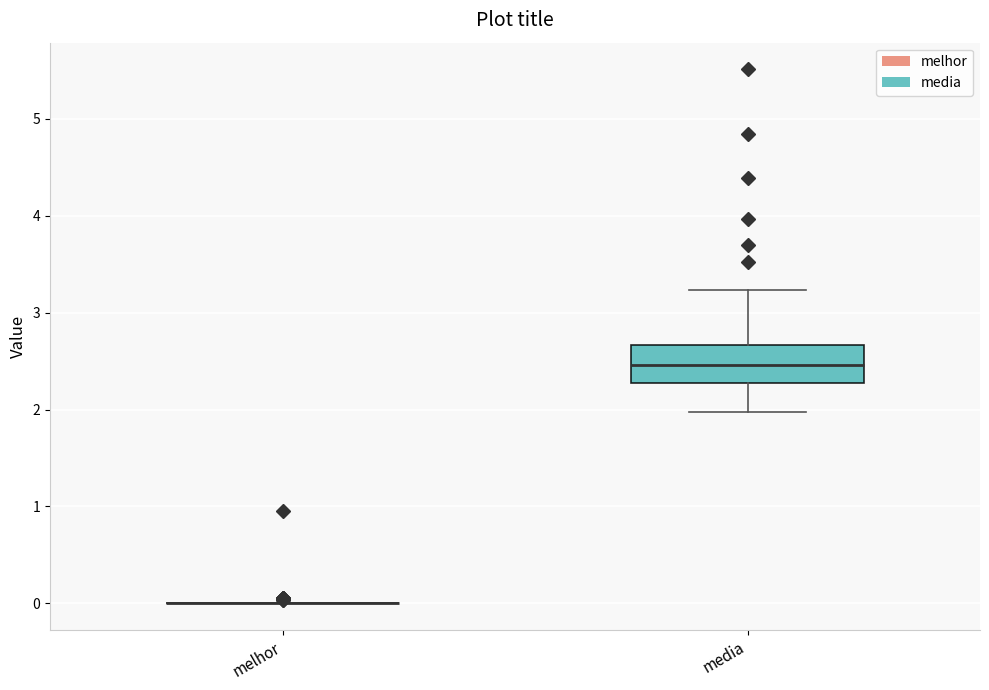

Reading left to right, transcribe this box plot: for each box, give where its median line is, the range the box spans, and where its two whiskers end, as read against the y-axis. The values are not printed on the chart, so give them approximately, as read against the axis.

melhor: box collapsed to a line at 0.0, whiskers 0.0 to 0.0
media: median 2.5, box 2.3 to 2.7, whiskers 2.0 to 3.2